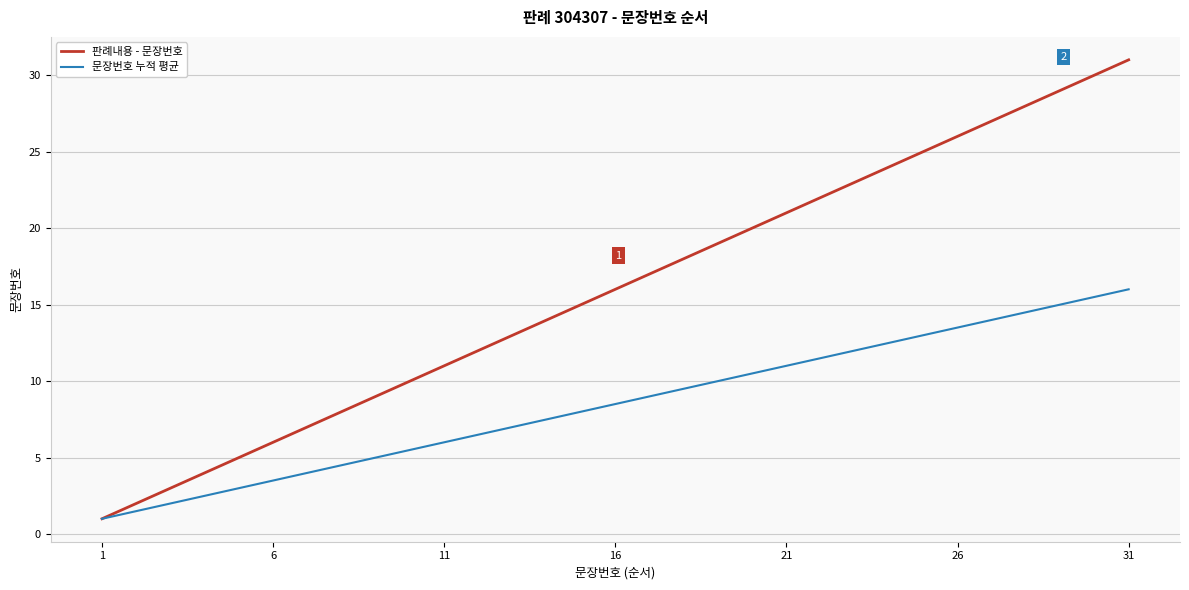

Which series has the largest total across all categories?

판례내용 - 문장번호